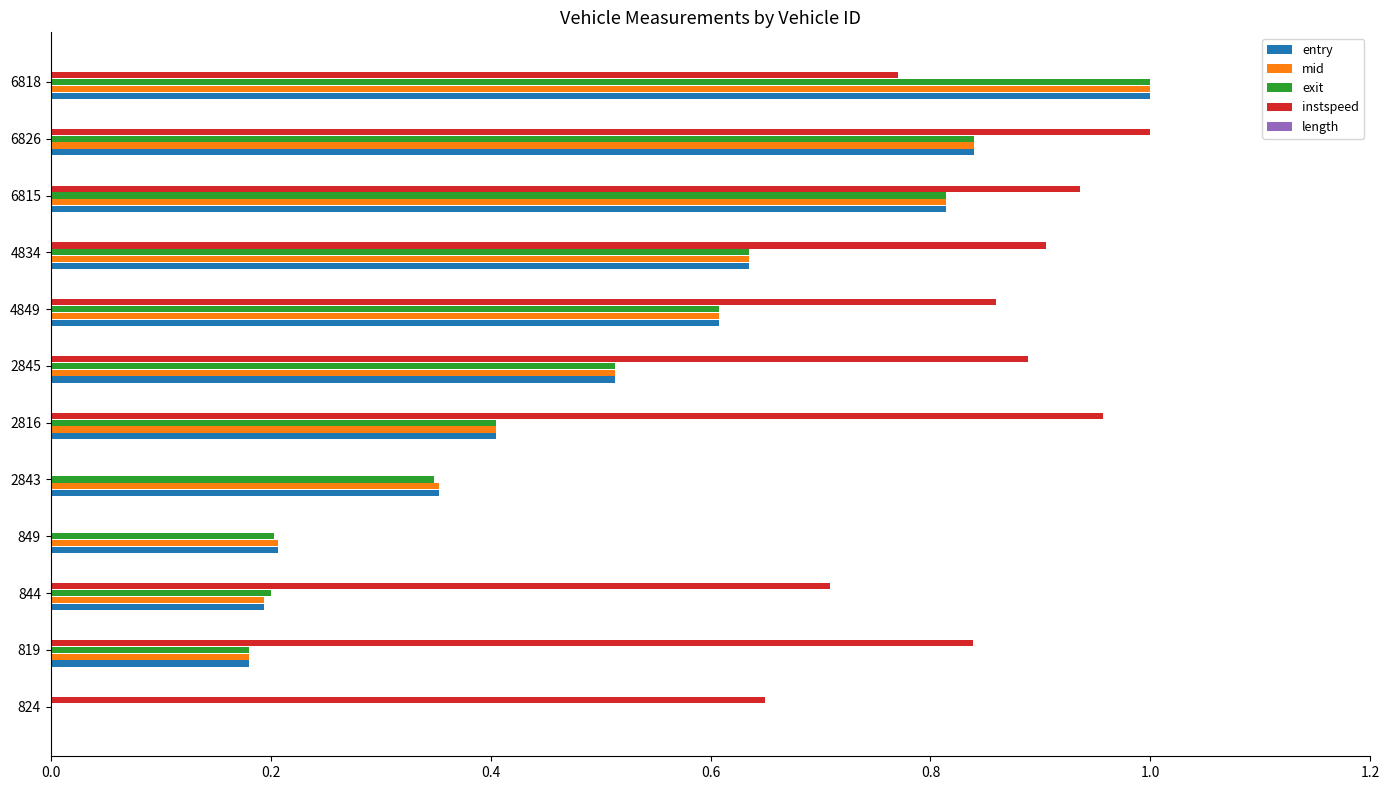

Which series changed the most between 819 and 2843?

instspeed